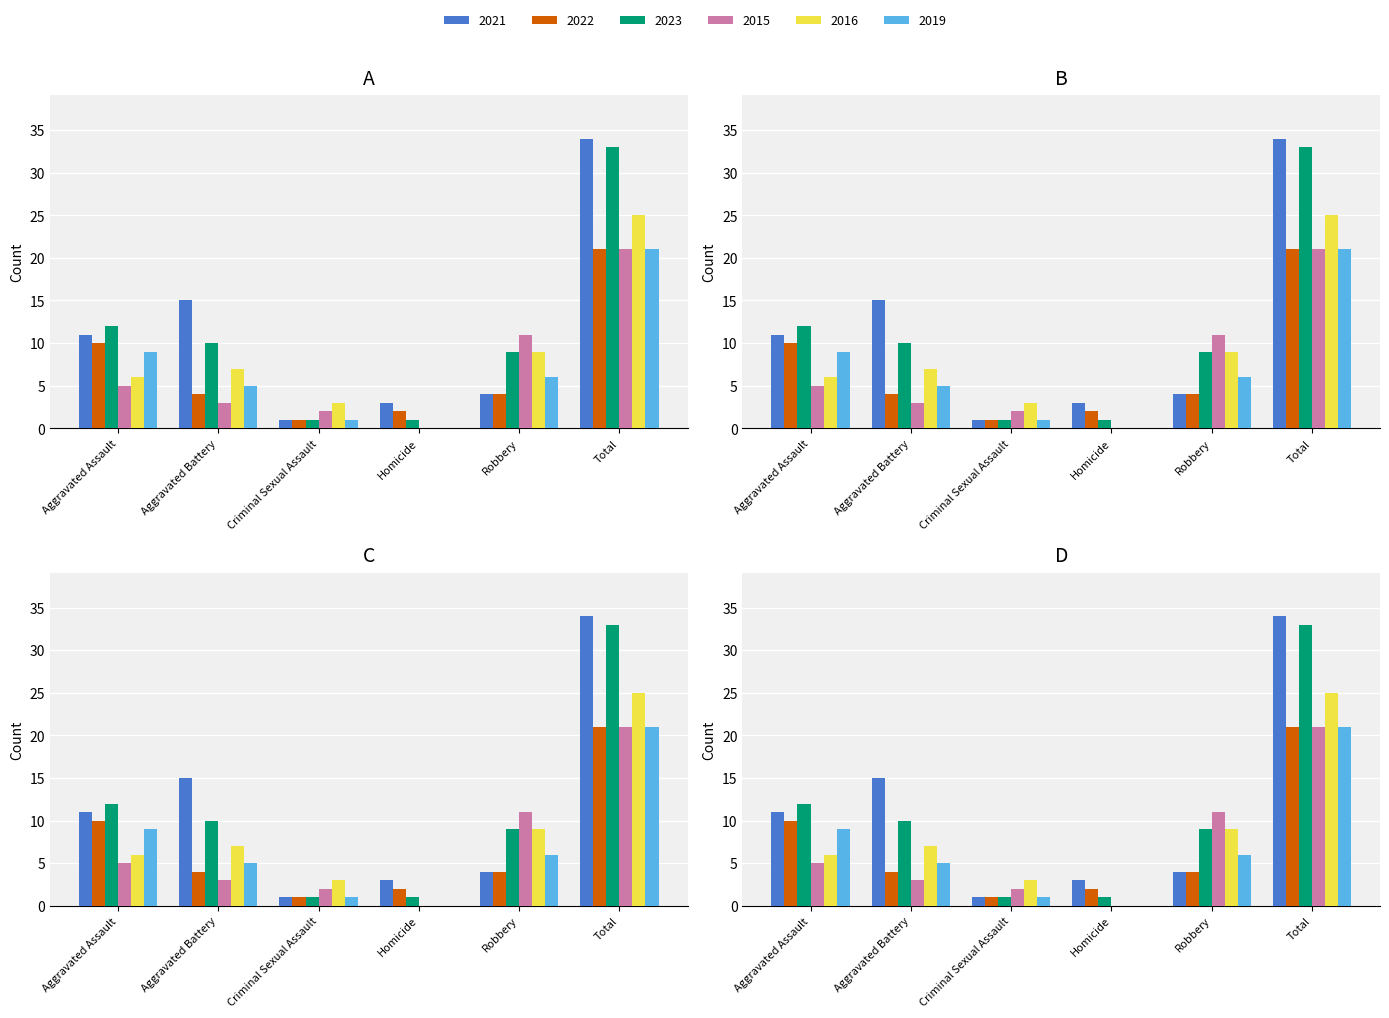

At which label does 2023 reach its peak?

Total